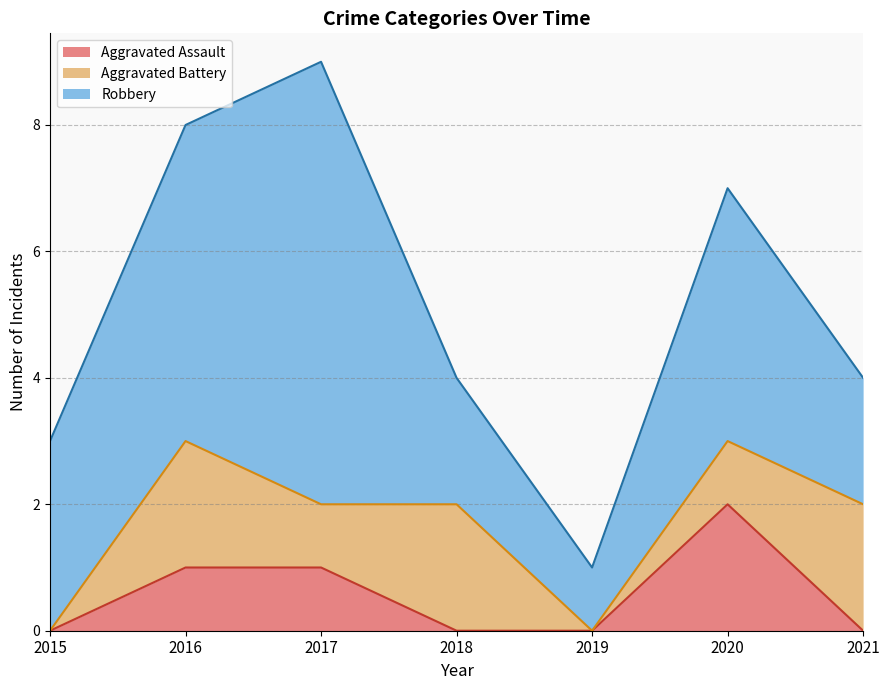

True or false: Aggravated Assault has more than 0 interior local peaks.

True